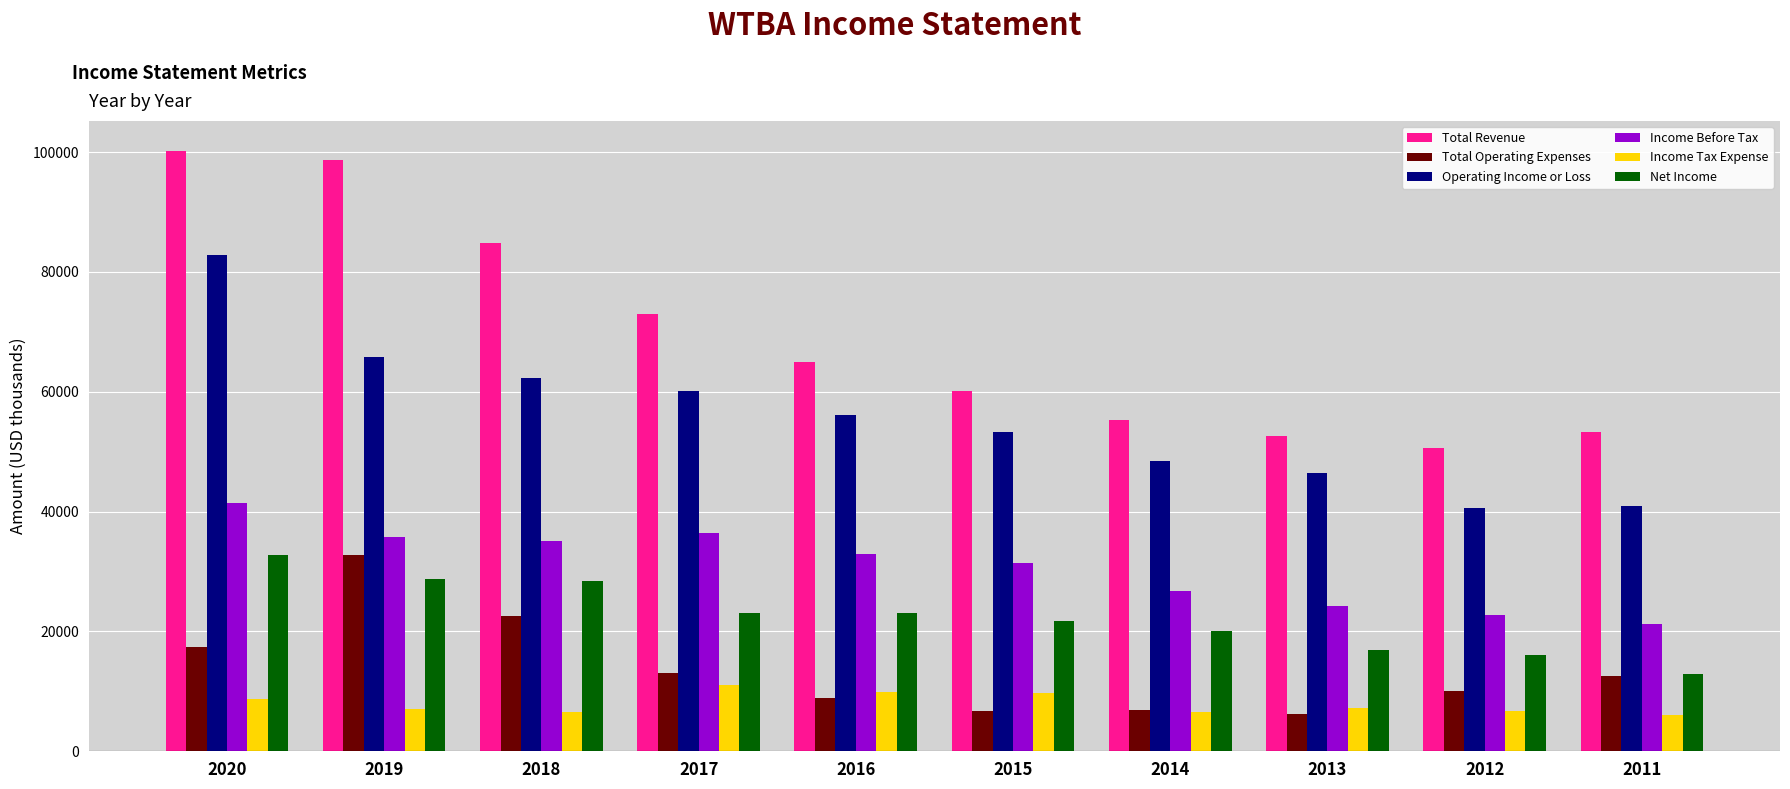

What is the minimum value for Total Revenue?

50700